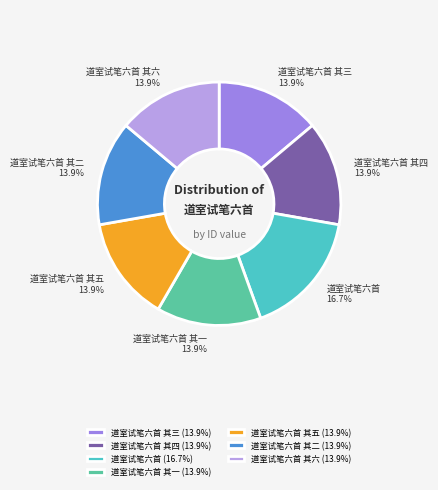

Does 道室试笔六首 account for over 50% of the chart?

No